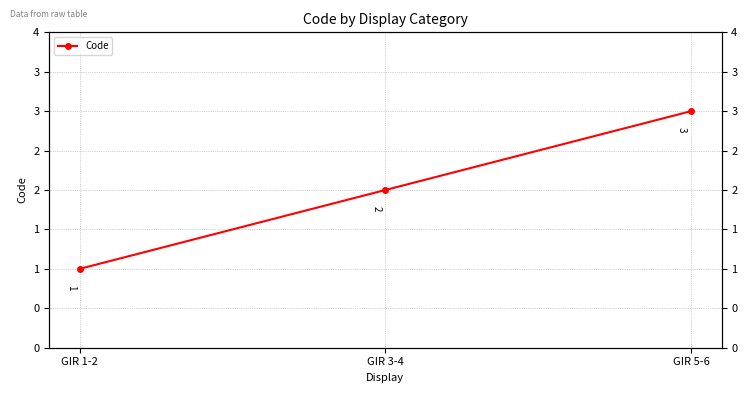

What is the ratio of the value at GIR 5-6 to the value at GIR 1-2?

3.0